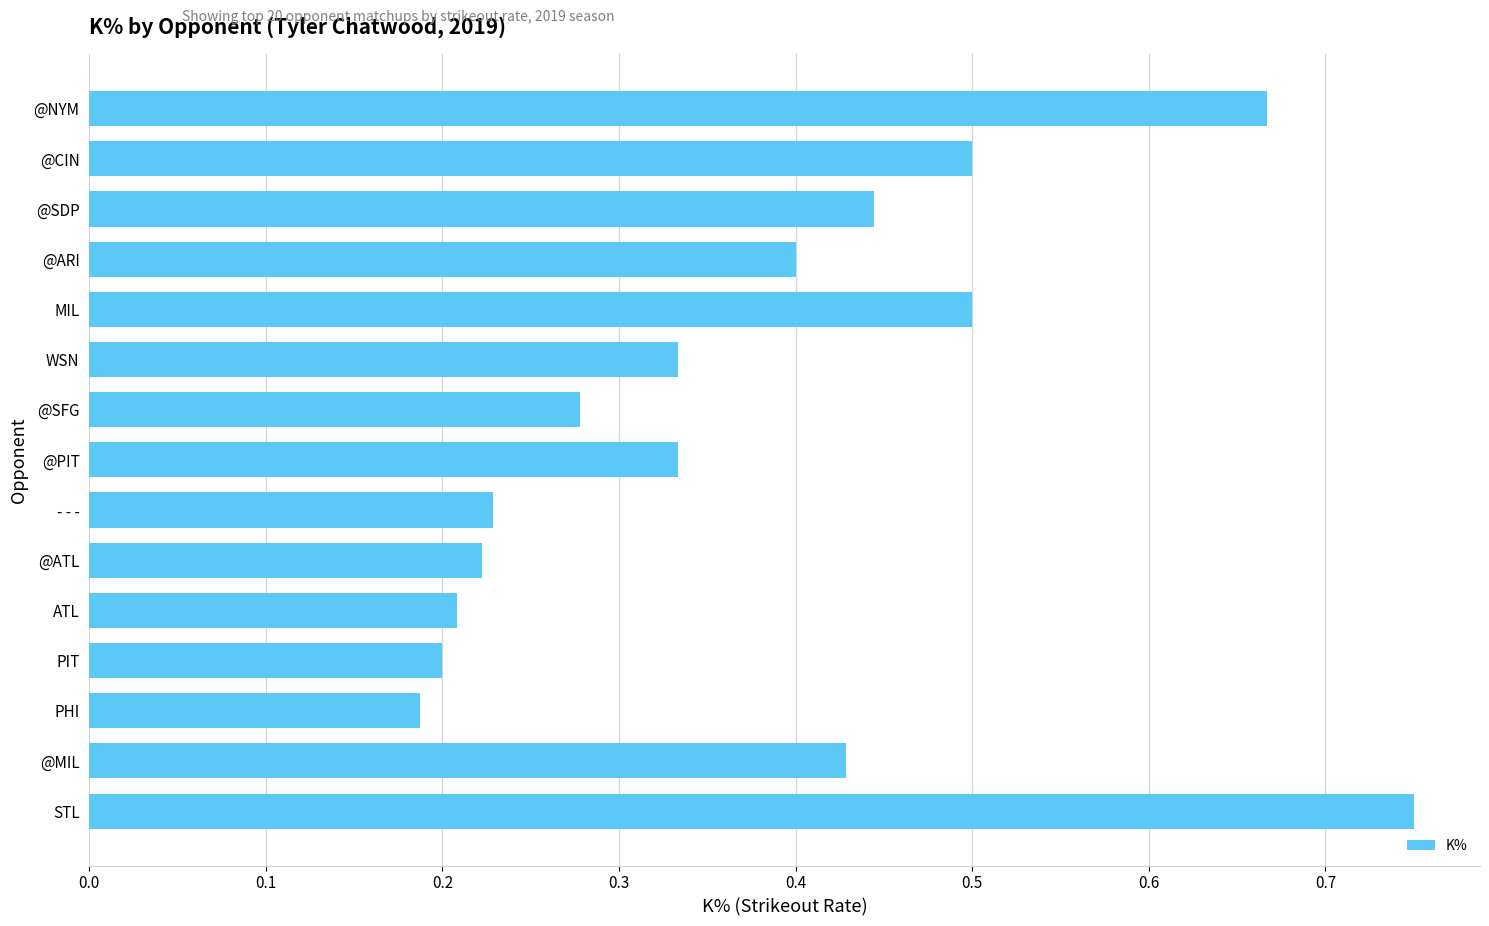

True or false: the data shows 0.2 at 0.7.

False